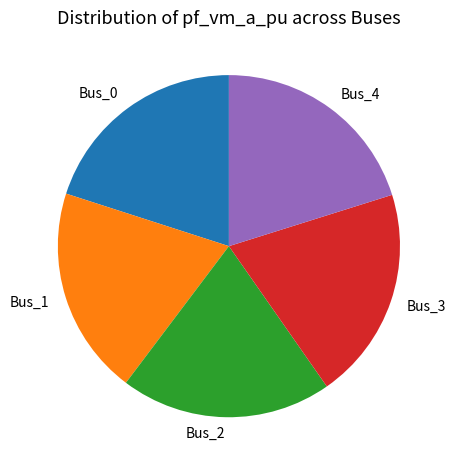

Is it true that Bus_0 is 34% of the pie?

False